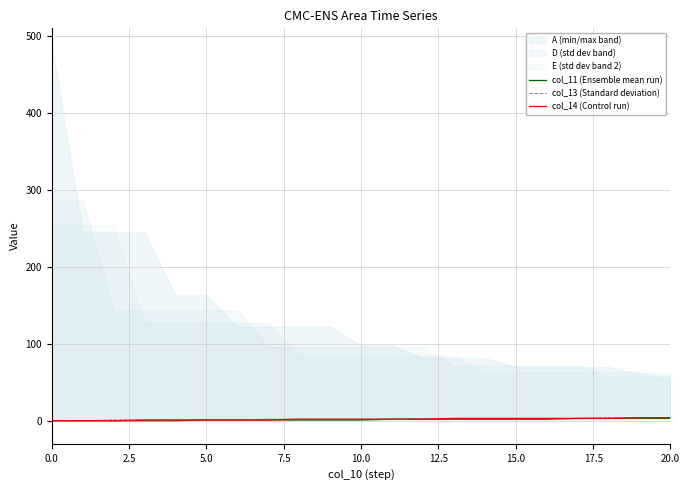

True or false: col_14 (Control run) has more than 0 interior local peaks.

False